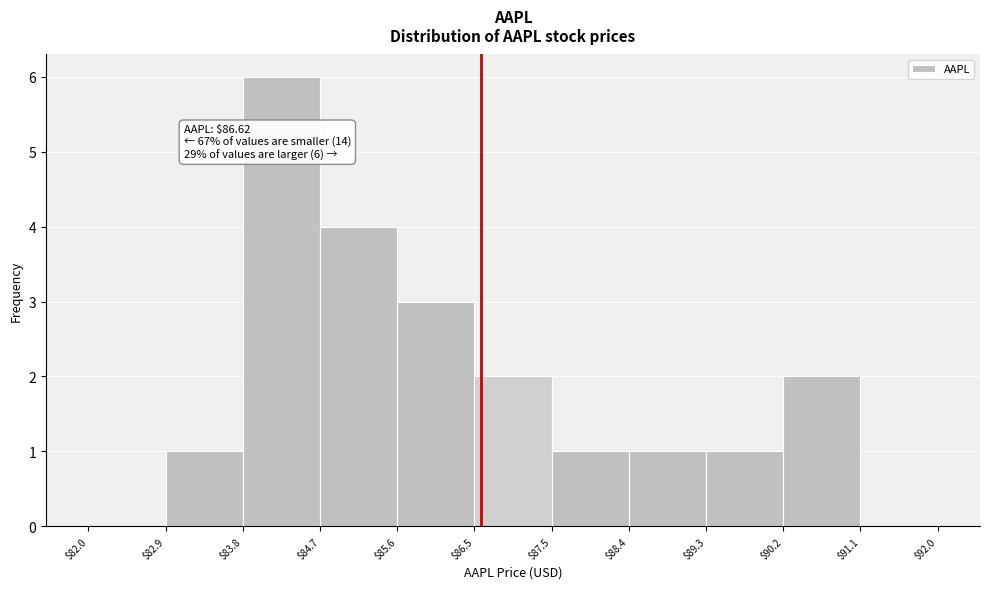

Which range on the x-axis has the tallest bar?

$83.8 to $84.7